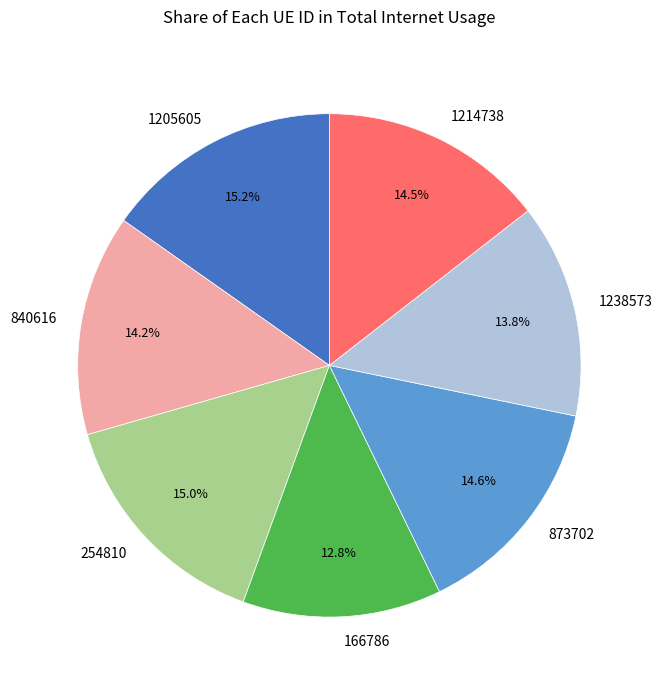

Does any single category account for the majority?

No